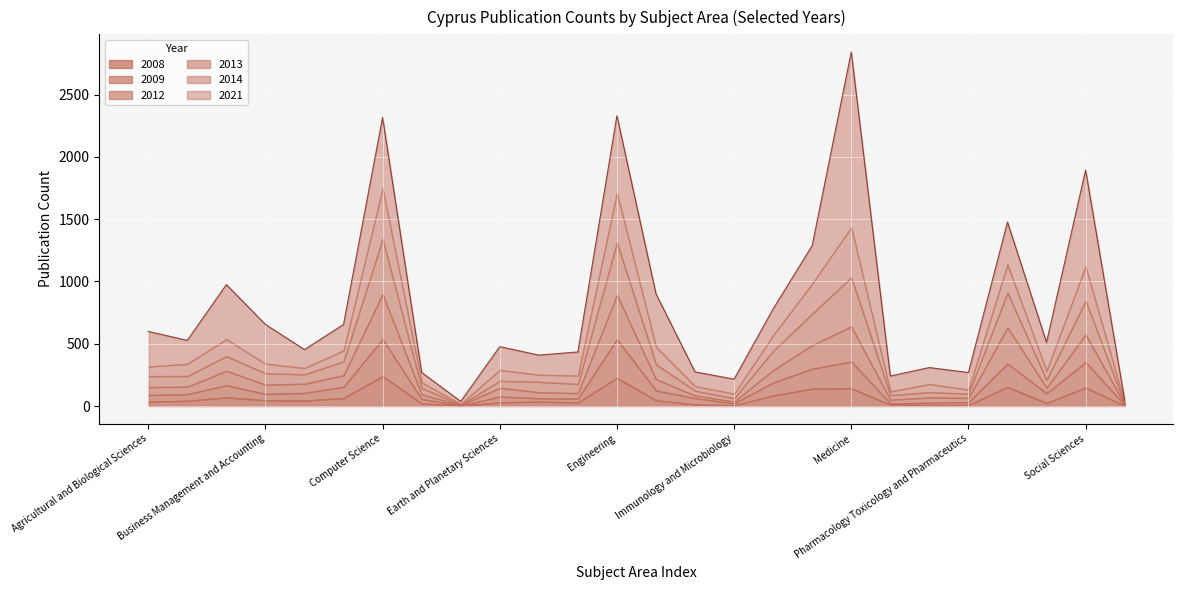

What is the difference between the highest and lowest values at Veterinary?

25